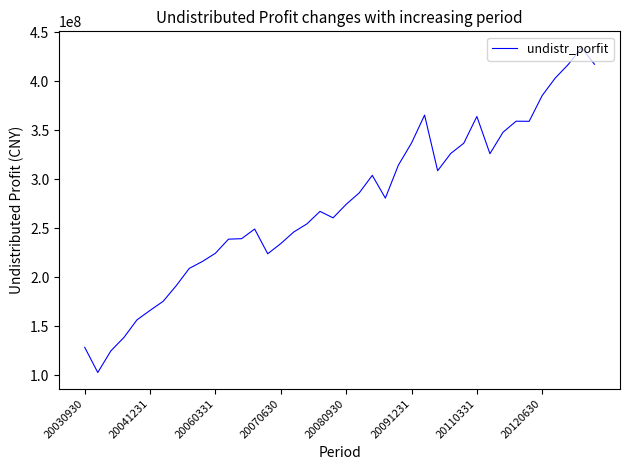

What is the smallest value displayed?

102882283.2